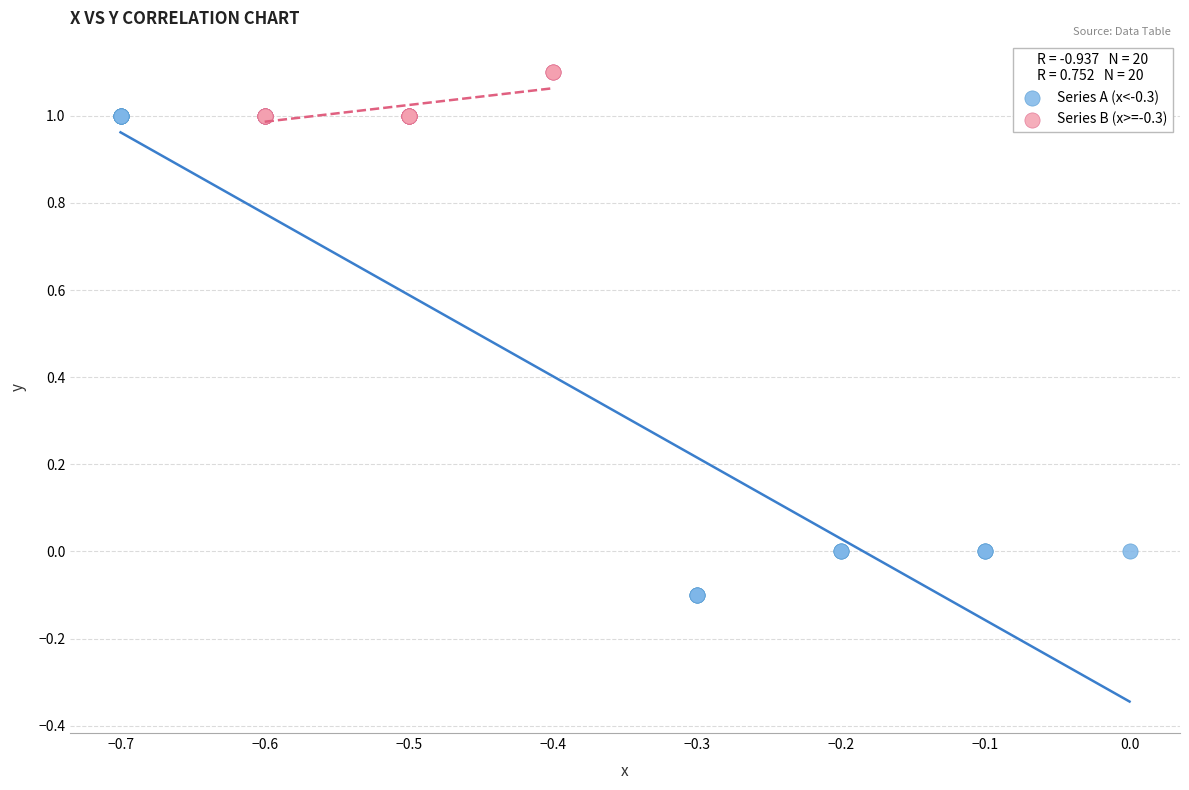

What are all the series names shown in the legend?

Series A (x<-0.3), Series B (x>=-0.3)